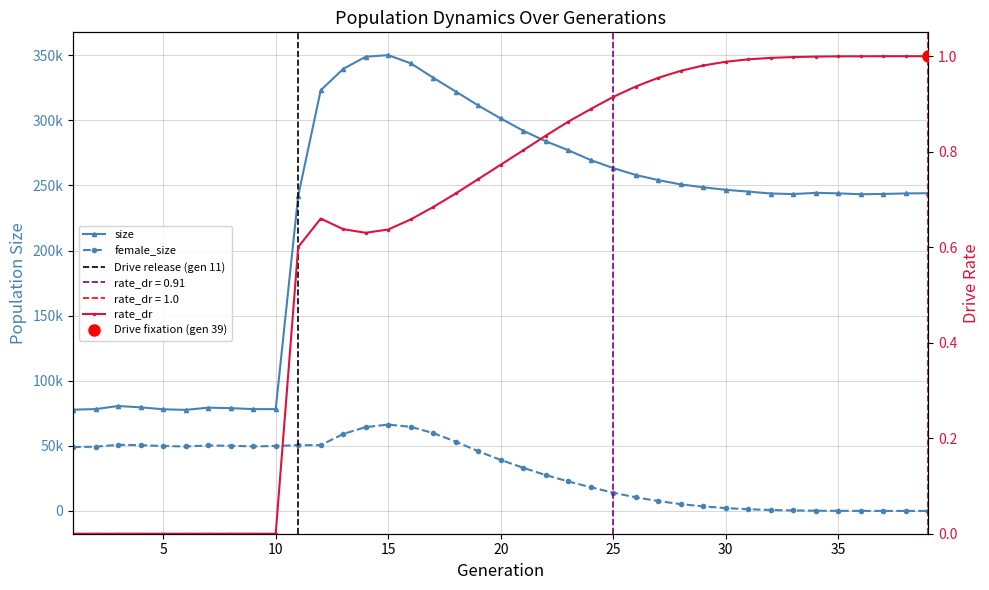

Which series changed the most between 14 and 31?

size